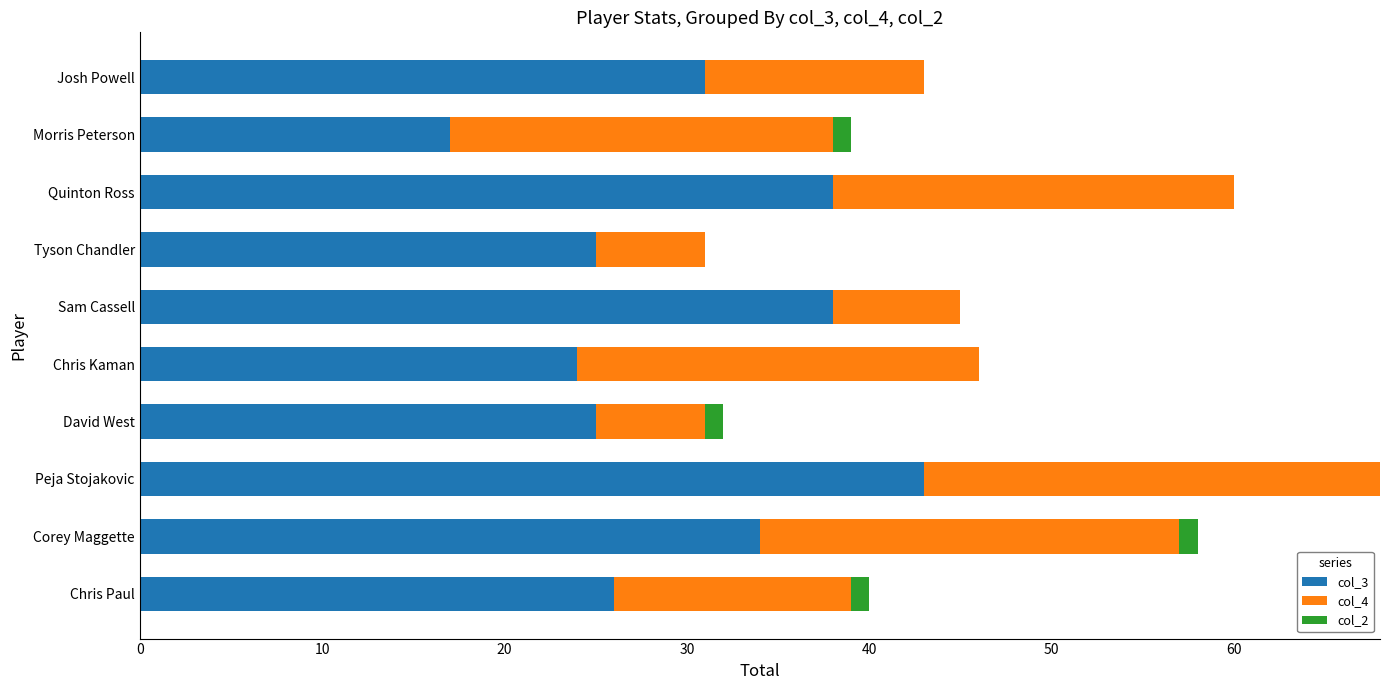

At which category is the sum across all series the highest?

Peja Stojakovic